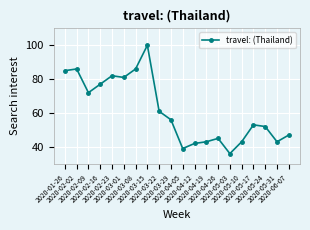

Is it true that the value at 2020-04-05 is 39?

True